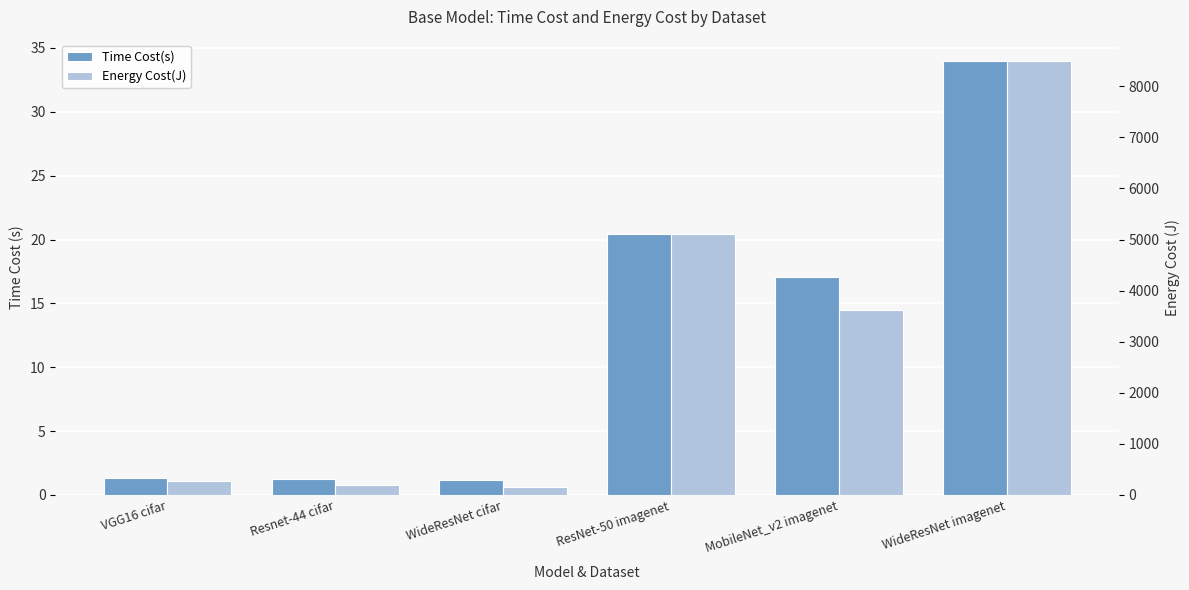

What is the label of the 5th bar from the left?

MobileNet_v2 imagenet